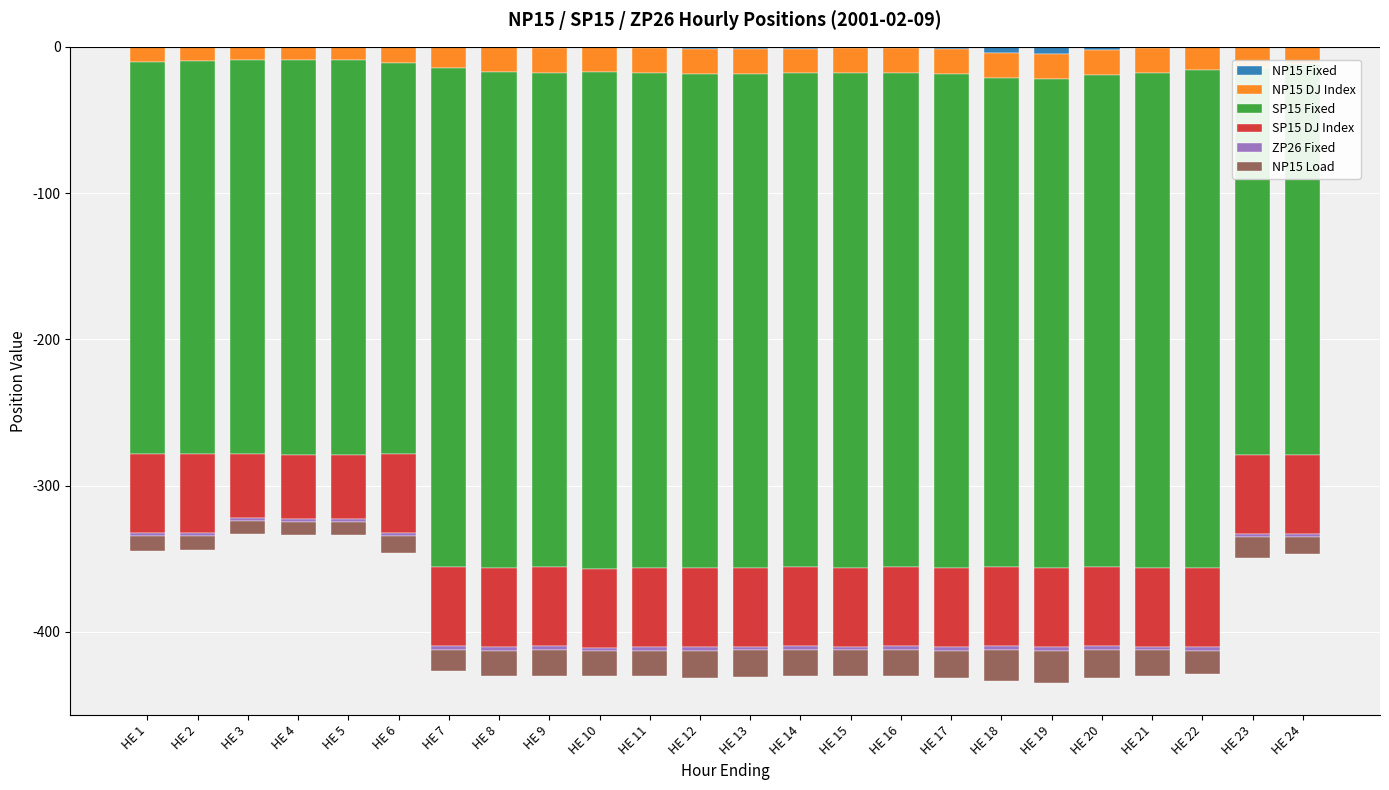

At how many categories does at least one series exceed -153?

24